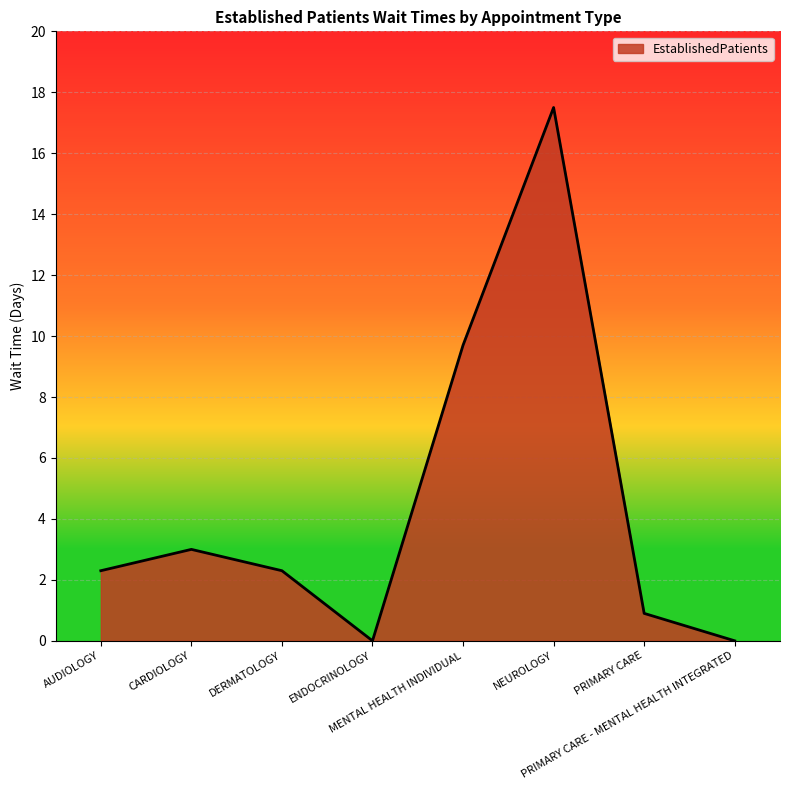

How many interior local peaks (higher than both neighbors) does the data have?

2